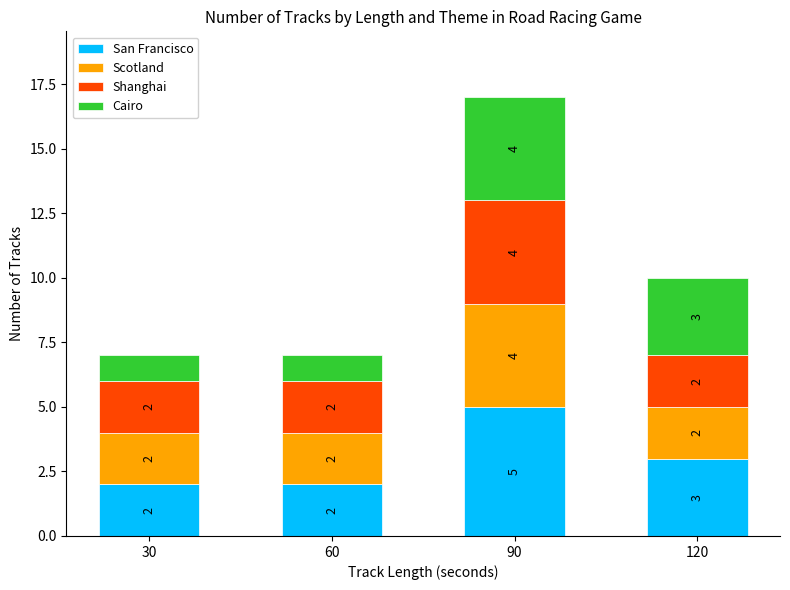

What is the total value across all series at 90?

17